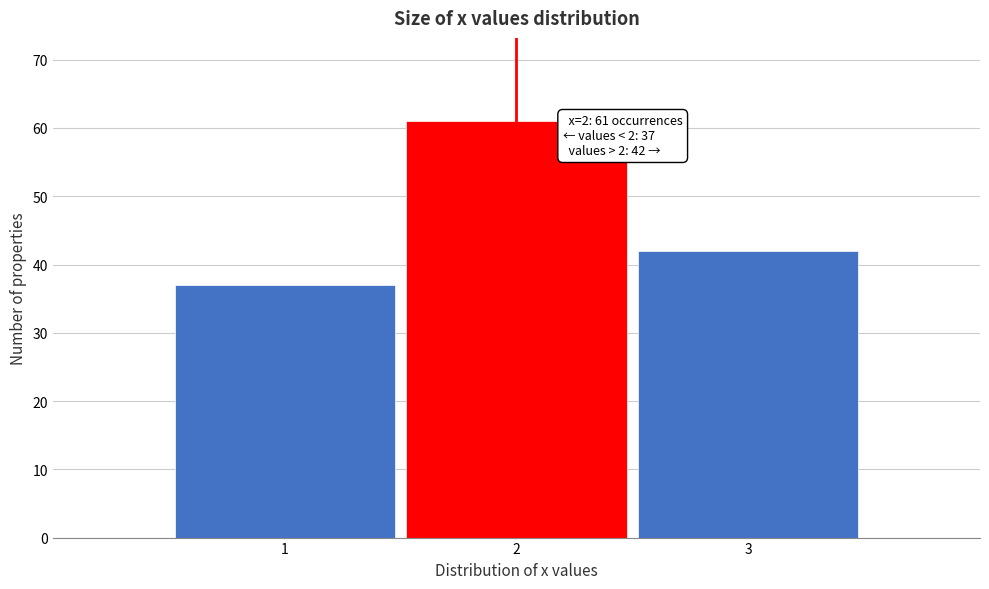

Reading left to right, list all the values displayed in this chart.

1=37	2=61	3=42